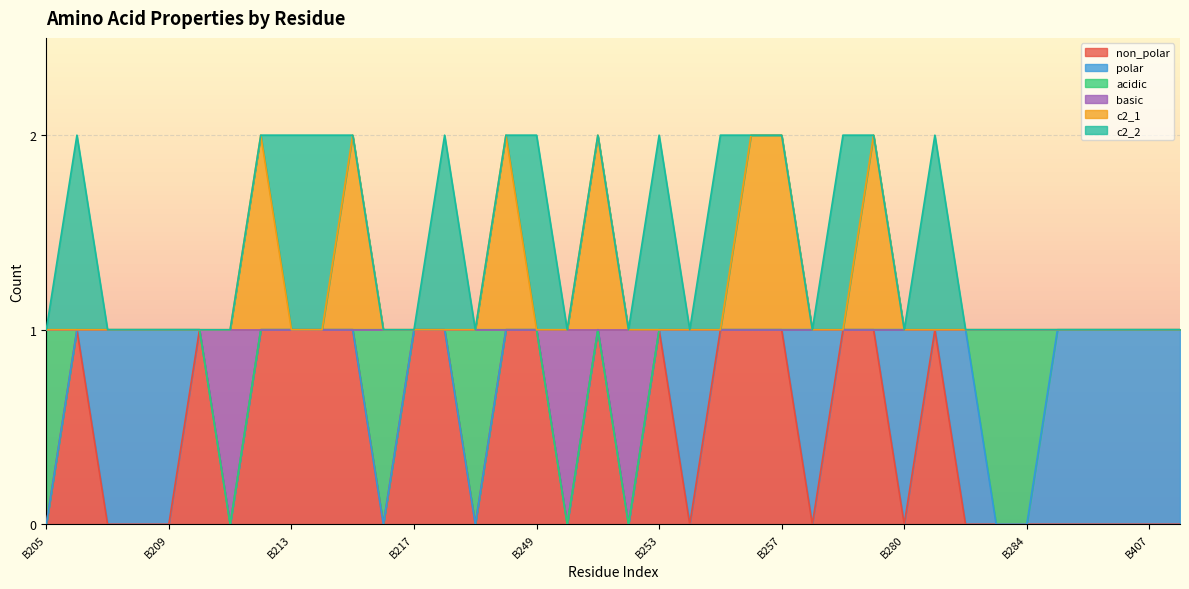

Does the chart display data point markers on the line(s)?

No